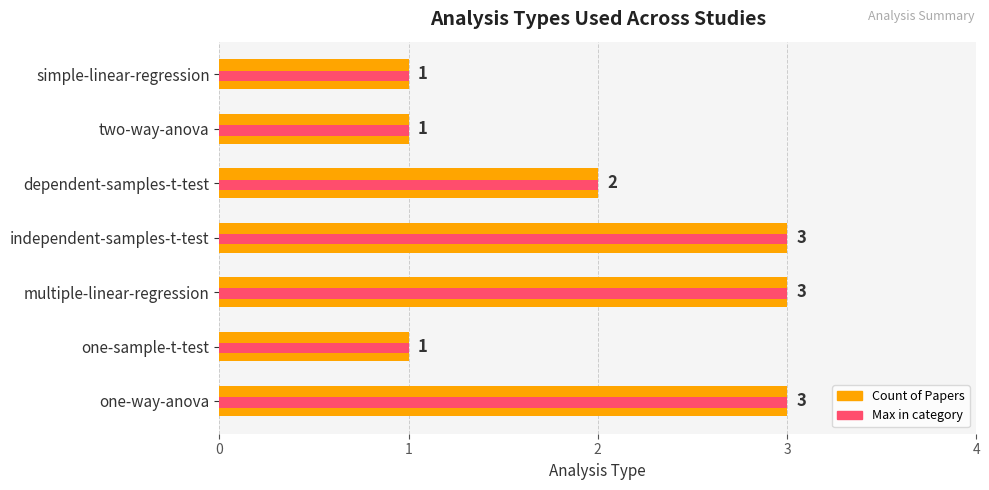

What is the difference between the second highest and second lowest values in the Count of Papers series?

2